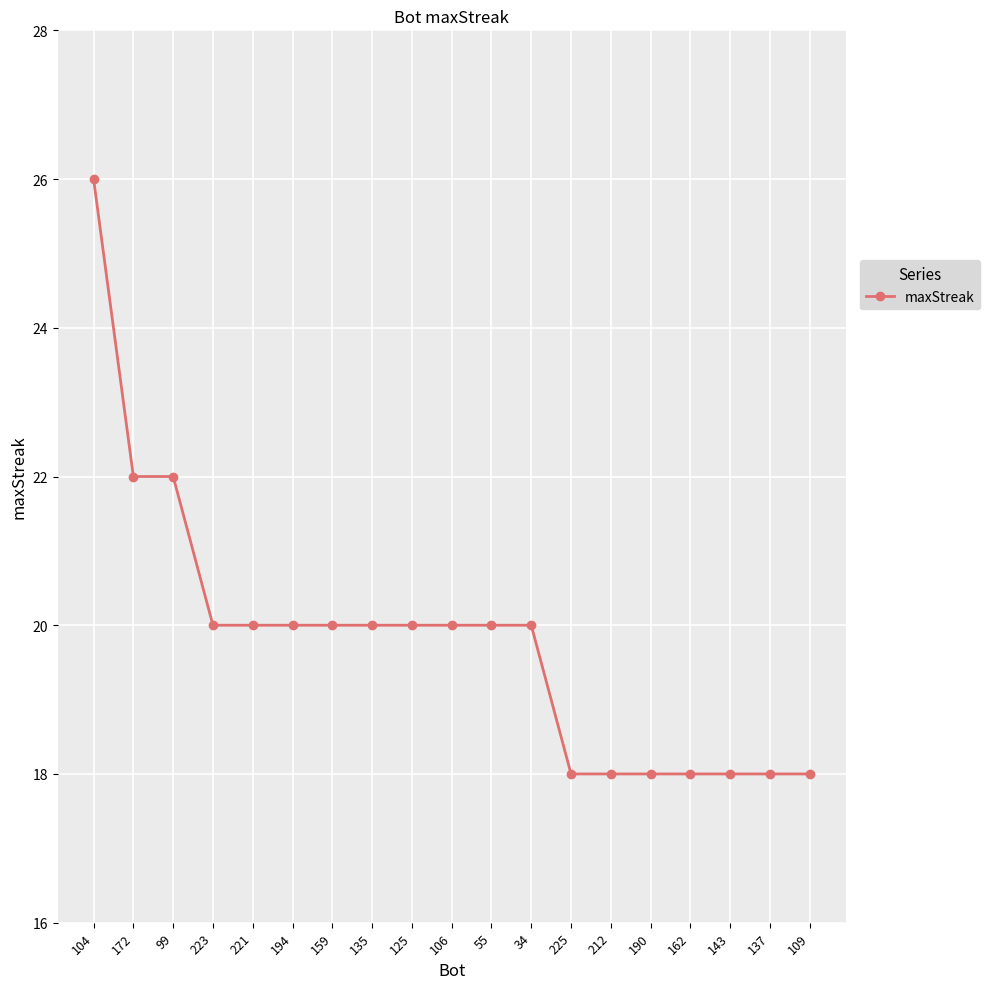

What is the difference between the maximum and minimum values?

8